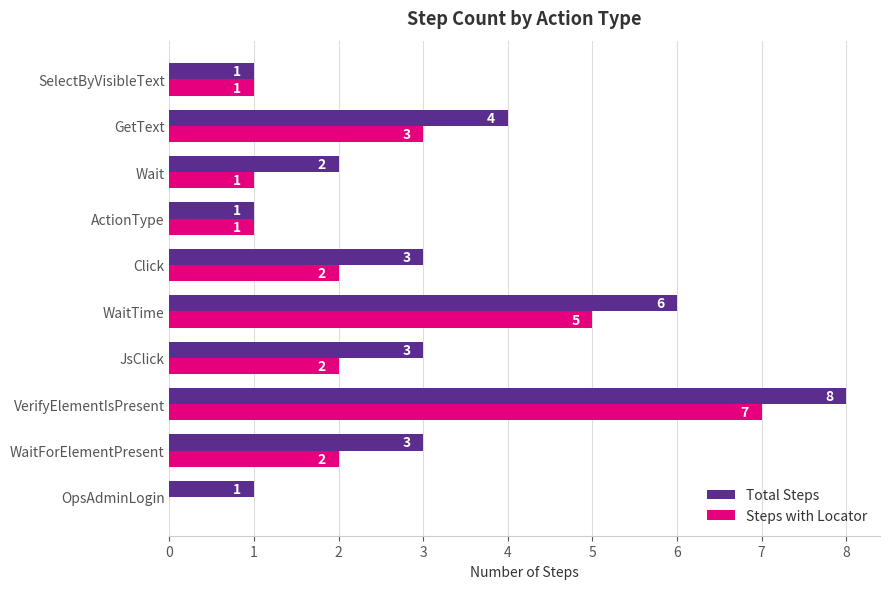

What is the sum of all Total Steps values?

32